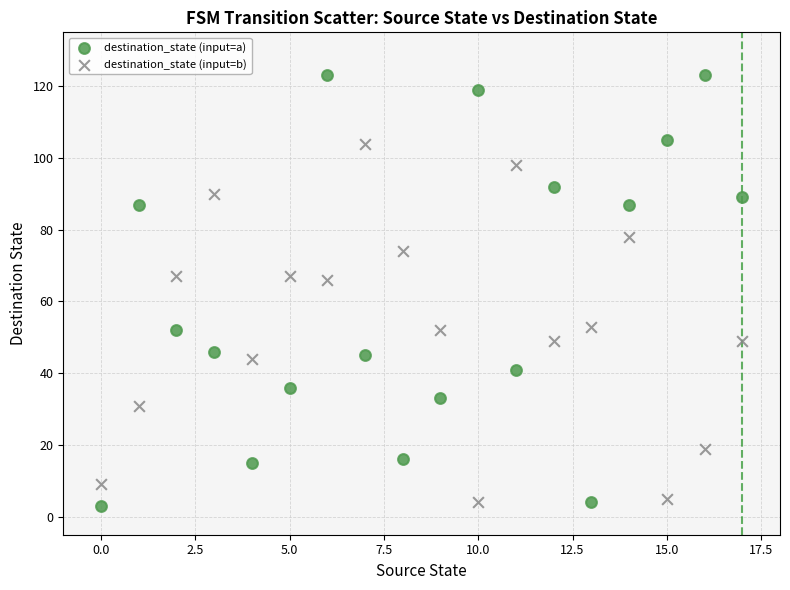

Which series has the largest Y range (max minus min)?

destination_state (input=a)